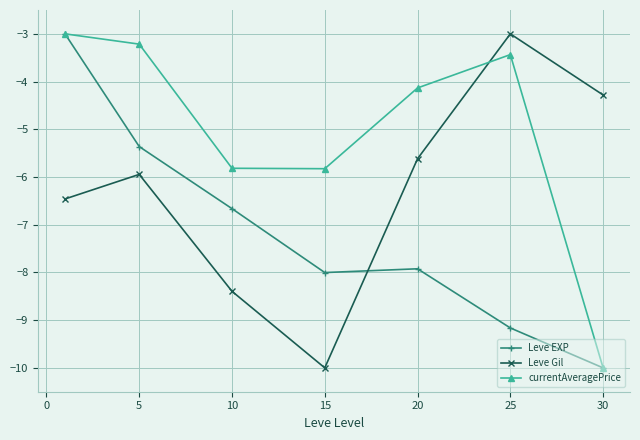

What is the highest value of the currentAveragePrice series?

-3.0